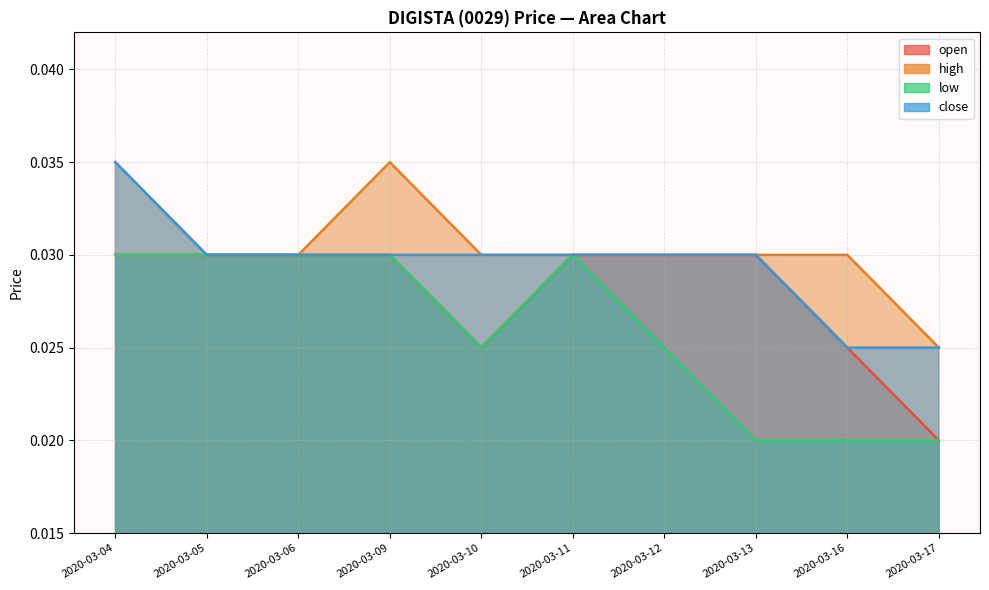

How many interior local peaks does the low series have?

1